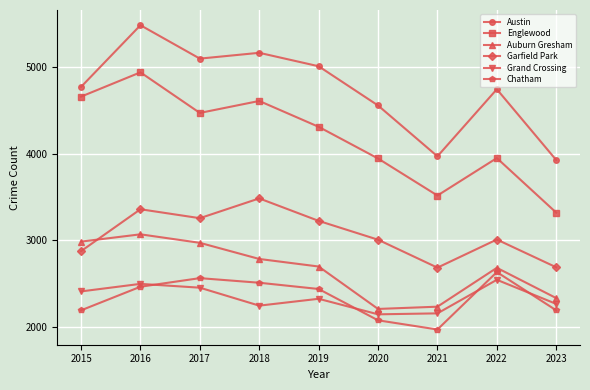

What is the sum of all Austin values?

42714